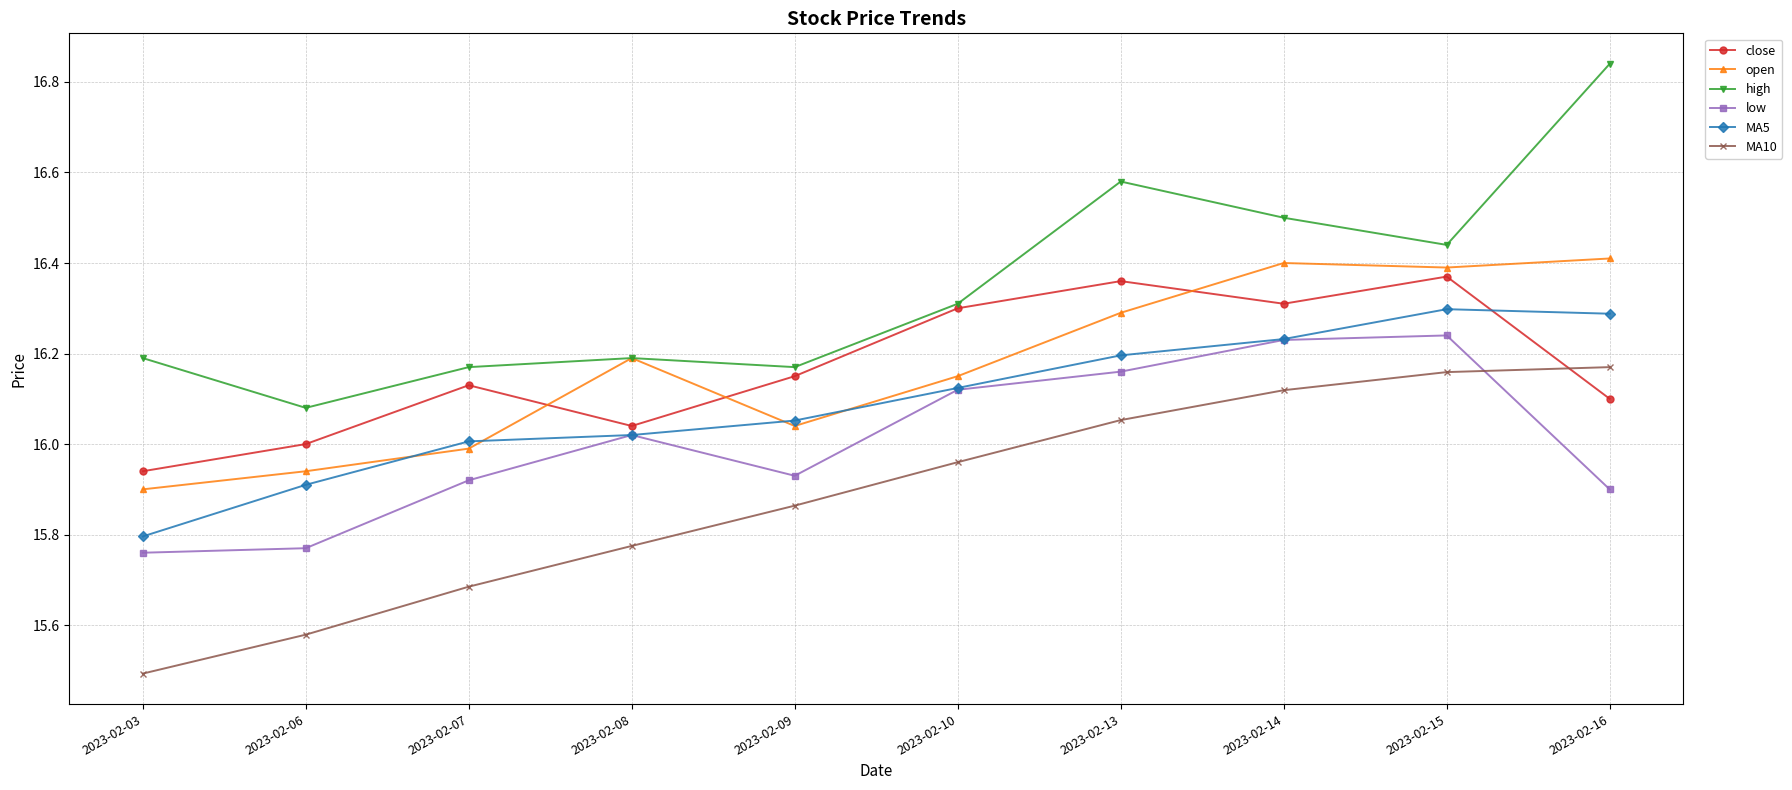

At which label is MA10 closest to 15?

2023-02-03